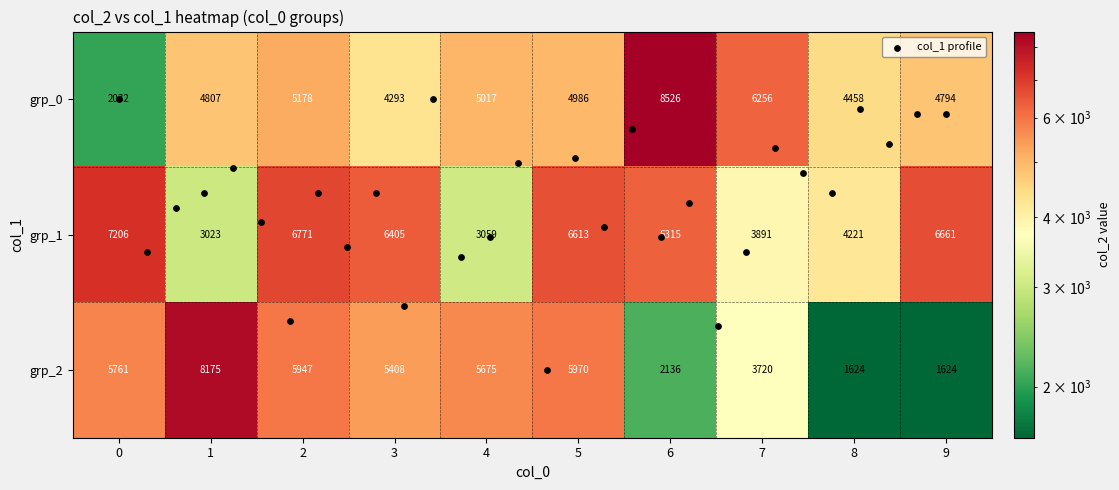

Which category has the highest value across all series?

6